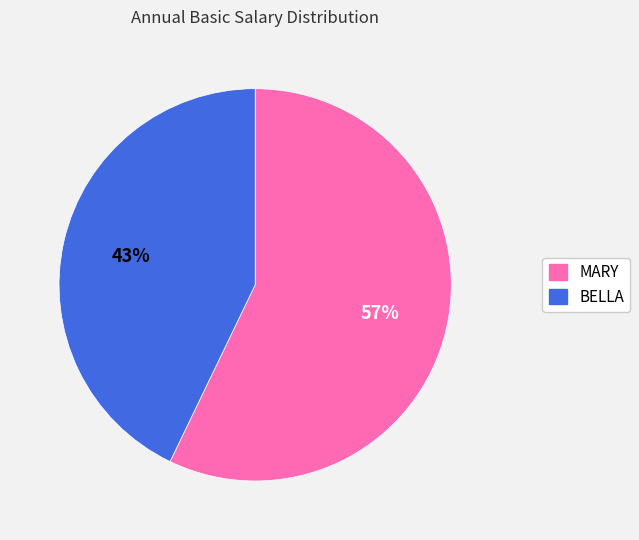

Is it true that MARY is 57% of the pie?

True